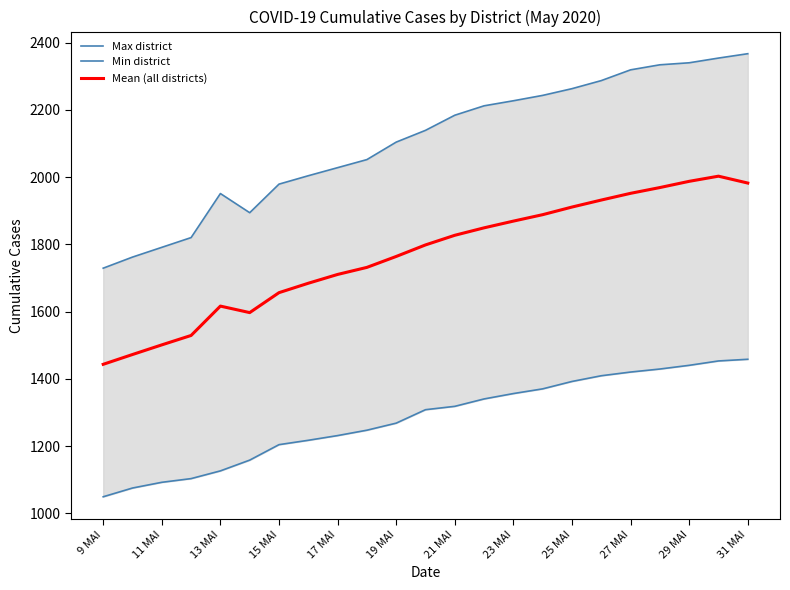

What is the maximum value for Mean (all districts)?

2002.7